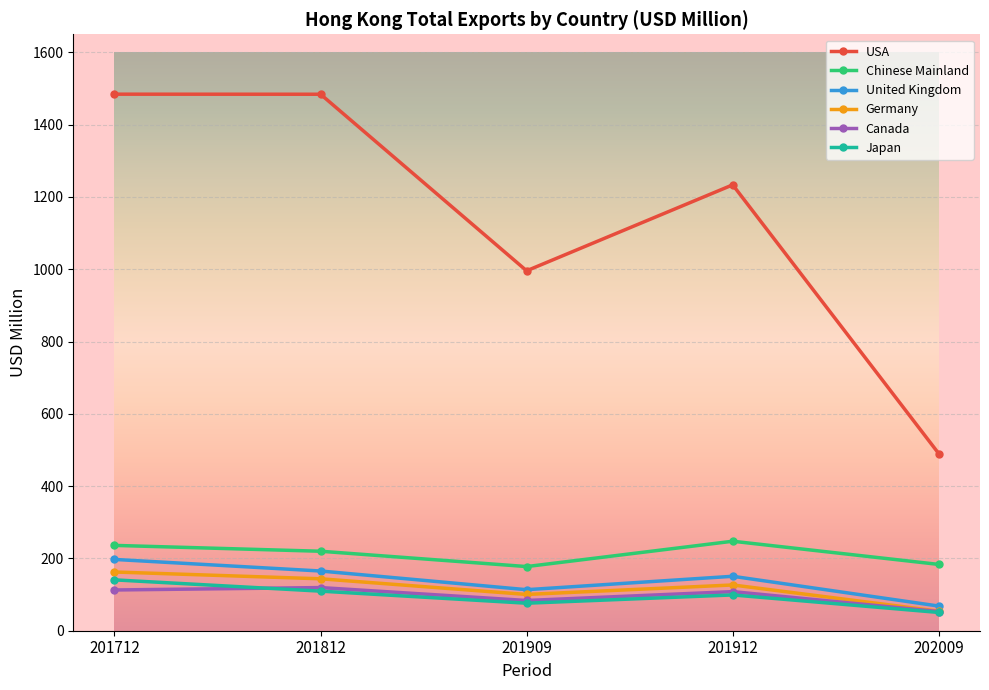

At which category does USA reach its first local valley?

201909